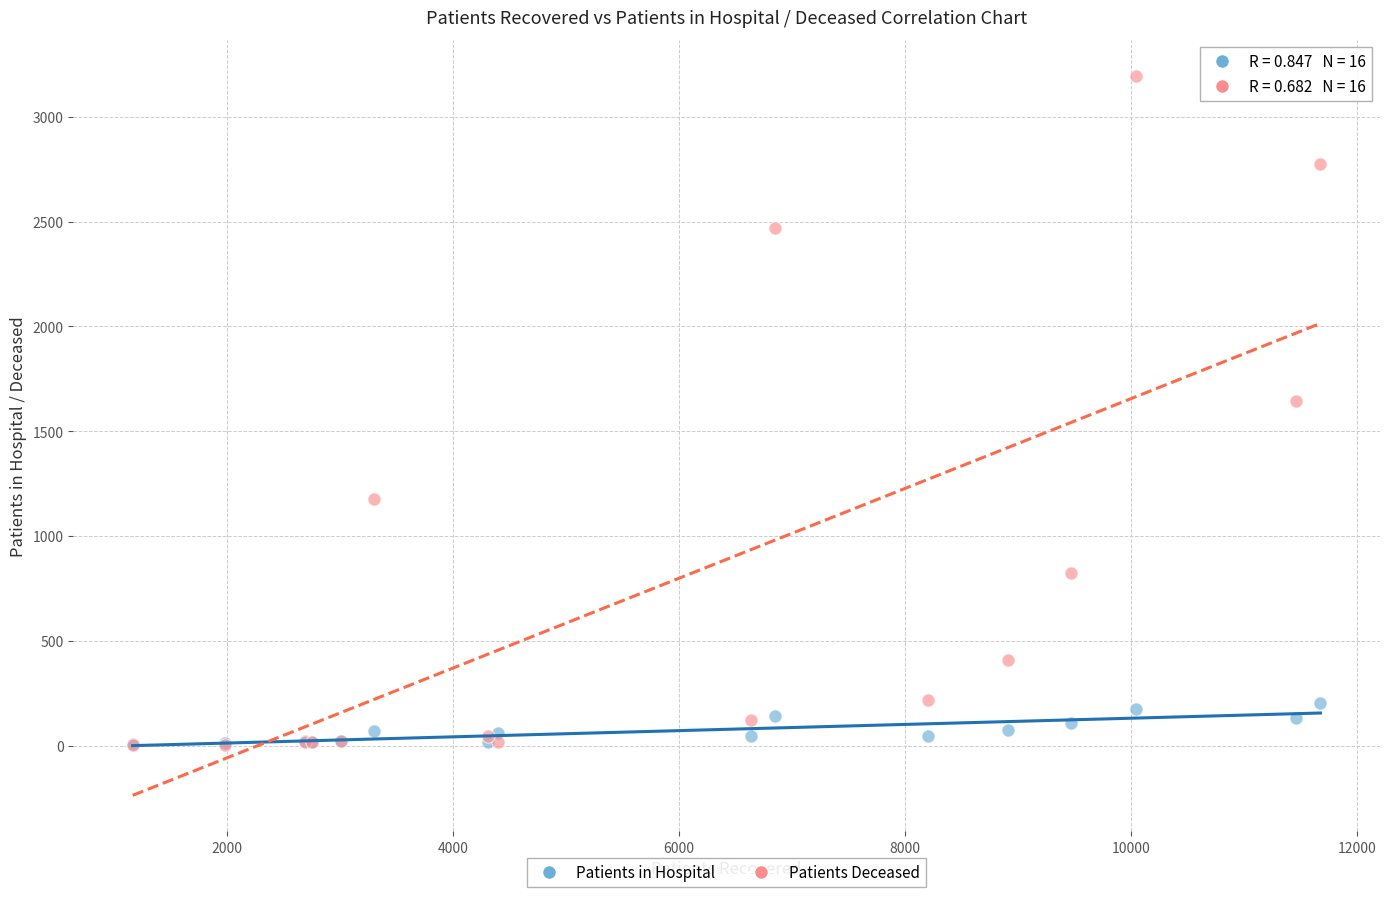

In the Patients Deceased series, what Y value is closest to 1599?

1645